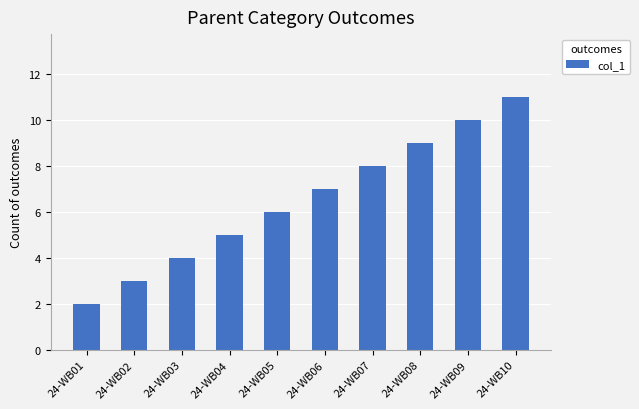

Reading left to right, what are all the values shown in this chart?

2	3	4	5	6	7	8	9	10	11